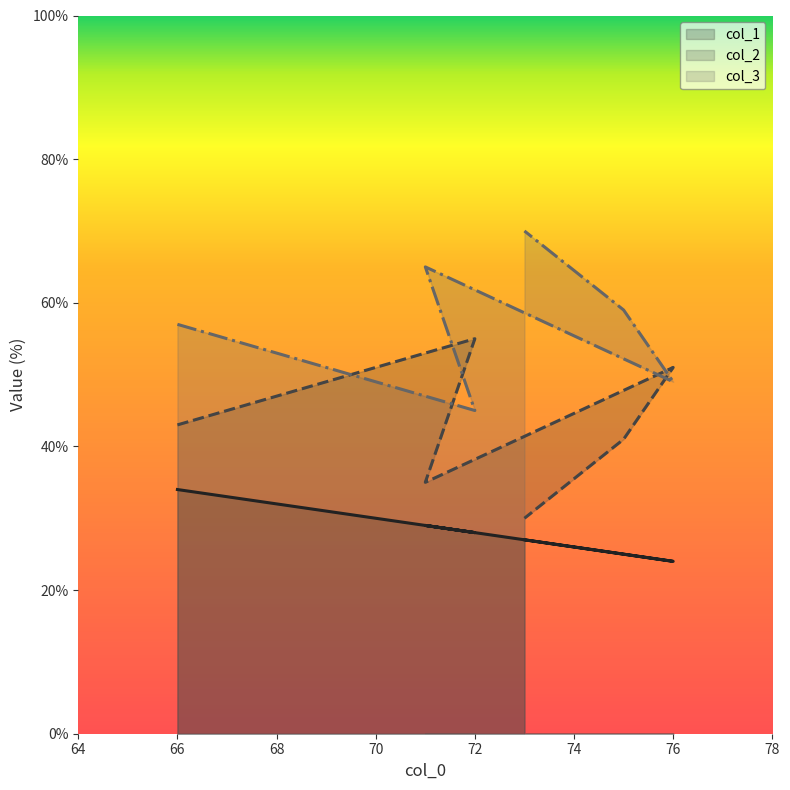

What is the difference between the second highest and minimum values in the col_3 series?

20